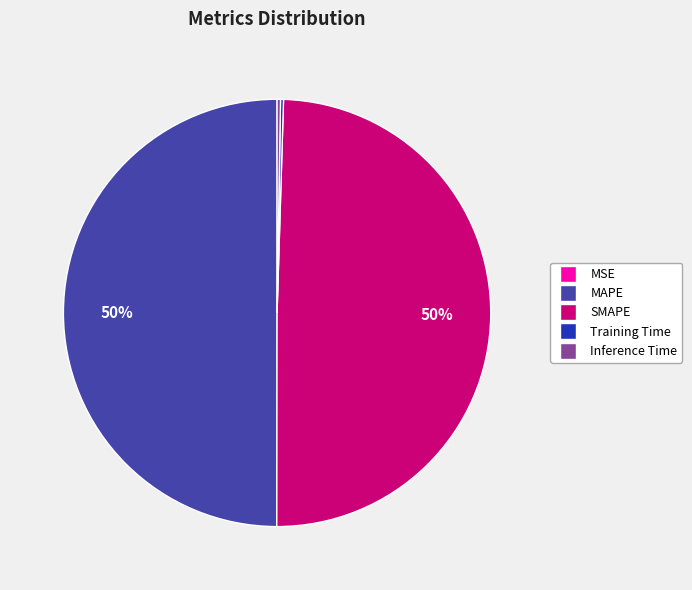

What is the ratio of the value at MAPE to the value at SMAPE?

1.0